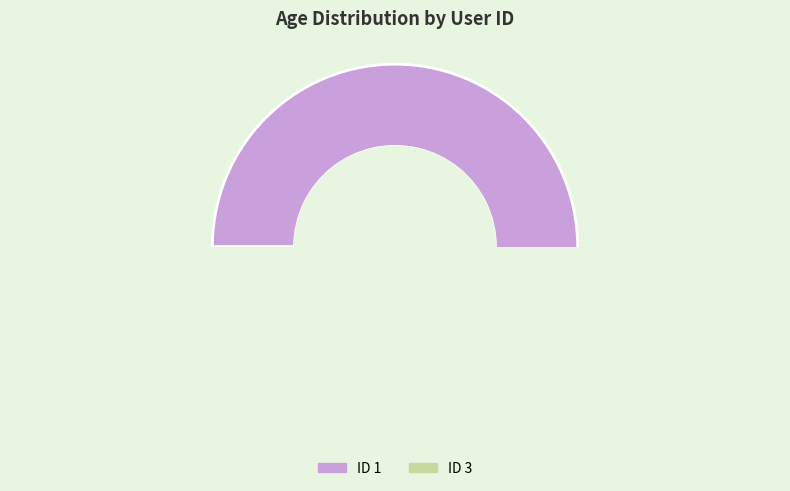

What is the largest slice in the pie chart?

1